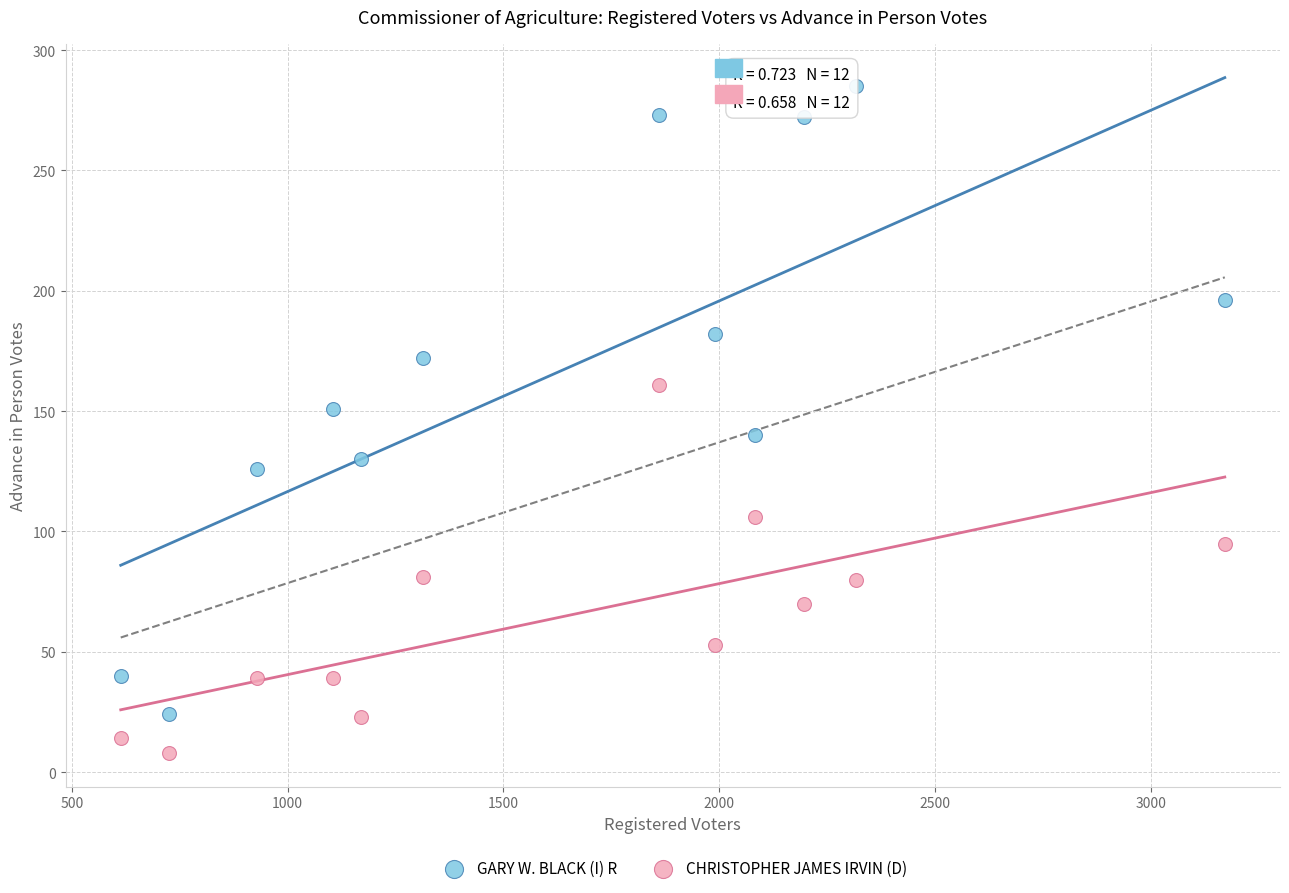

Which series contains the highest Y value?

GARY W. BLACK (I) R